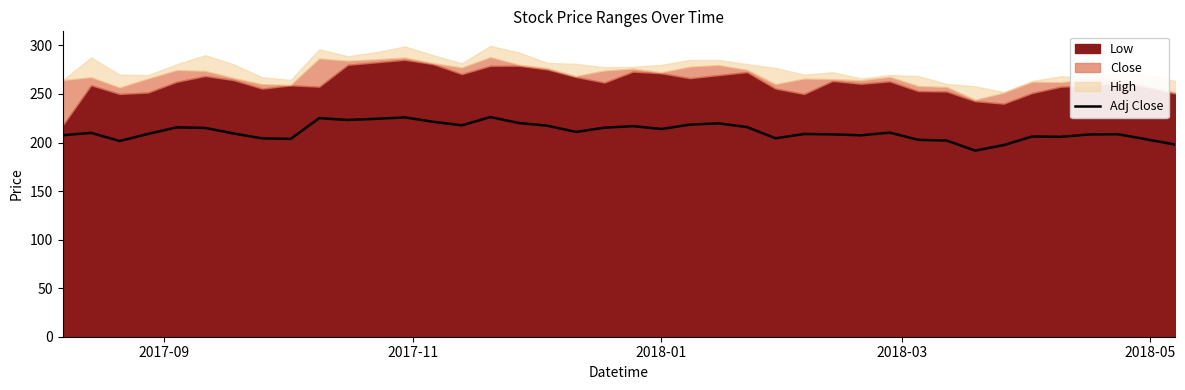

True or false: the data shows 388.5 at 22.

False